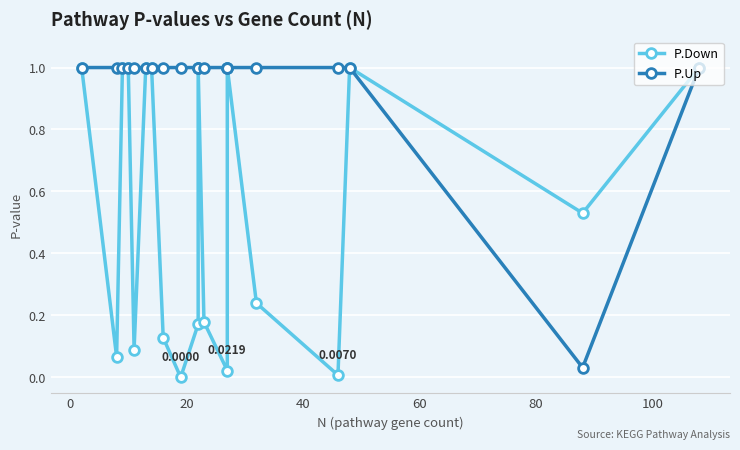

Is this an area chart (filled region under the line)?

No